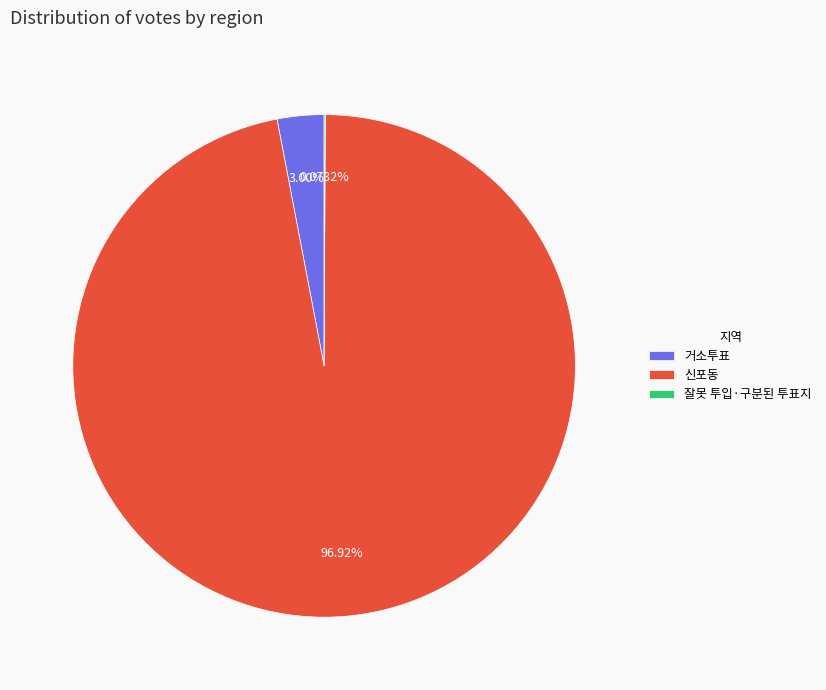

Is it true that 신포동 is 97% of the pie?

True